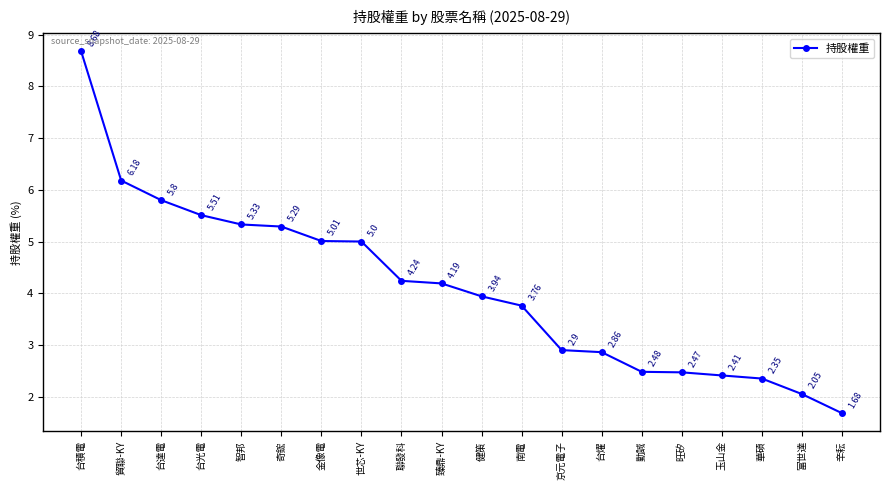

Is this an area chart (filled region under the line)?

No